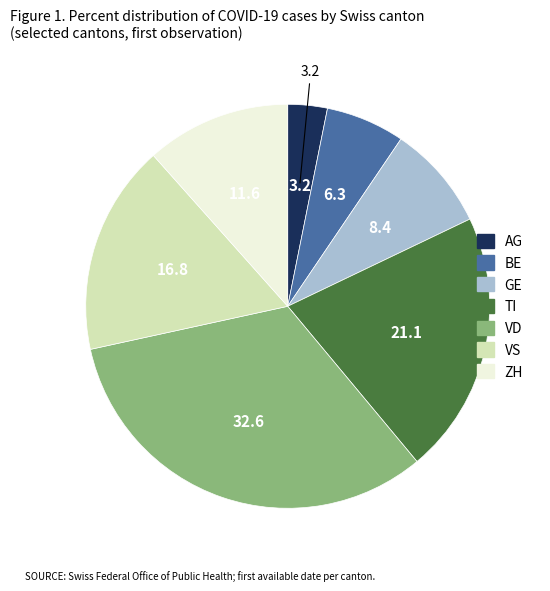

Count the number of slices in the pie.

7